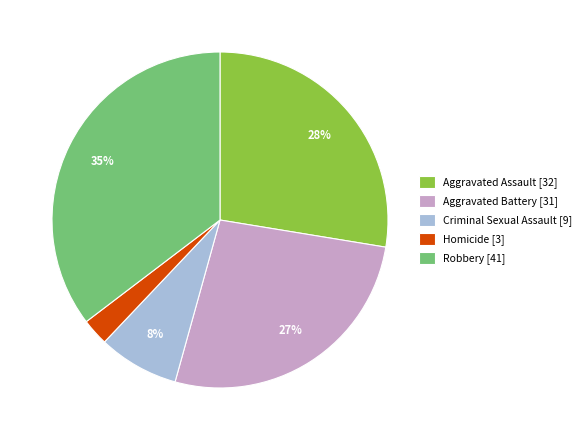

Is the sum of Aggravated Assault and Homicide greater than half?

No